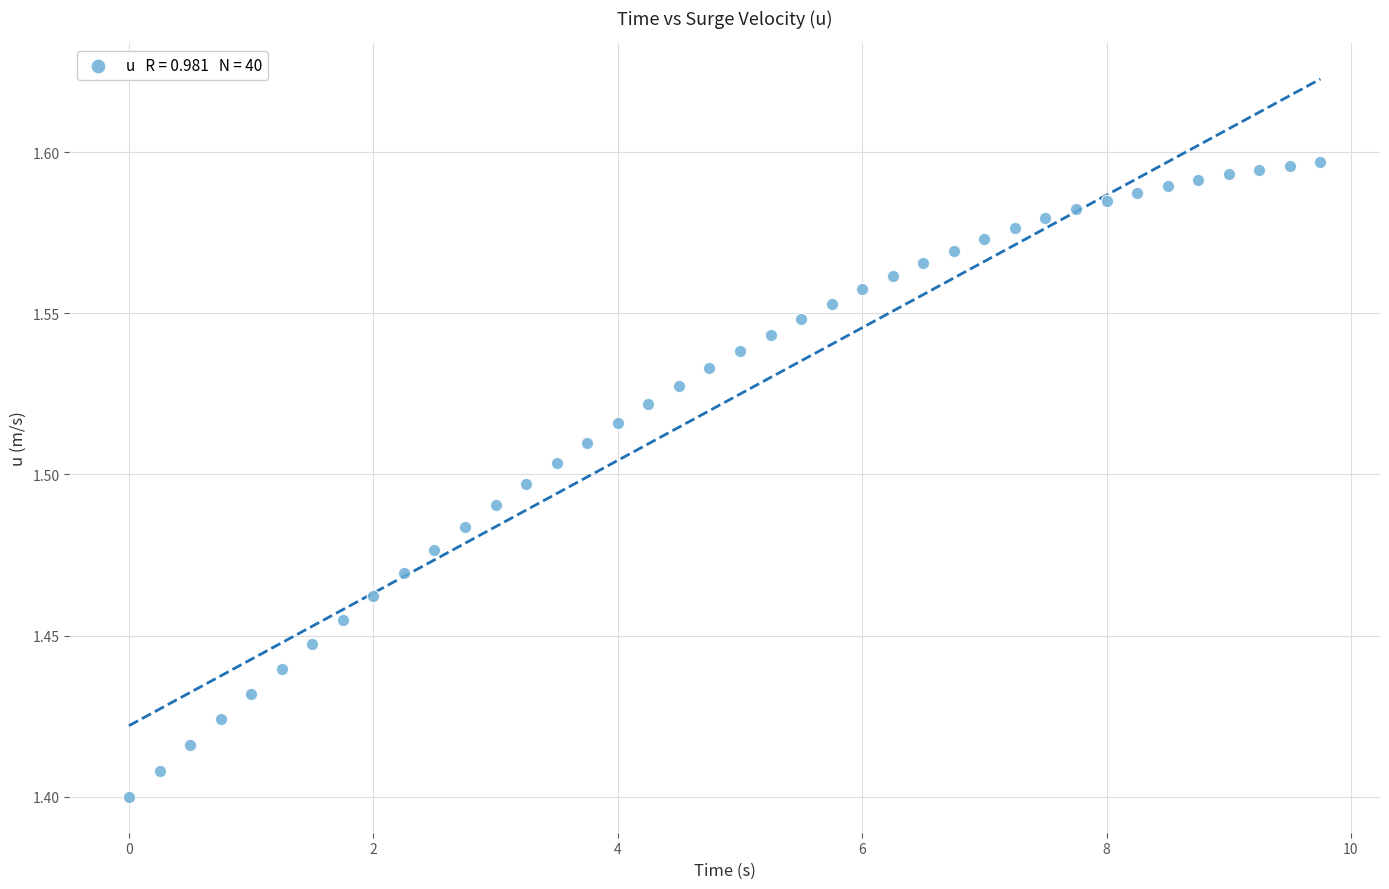

What is the range of X values (max minus min)?

9.8